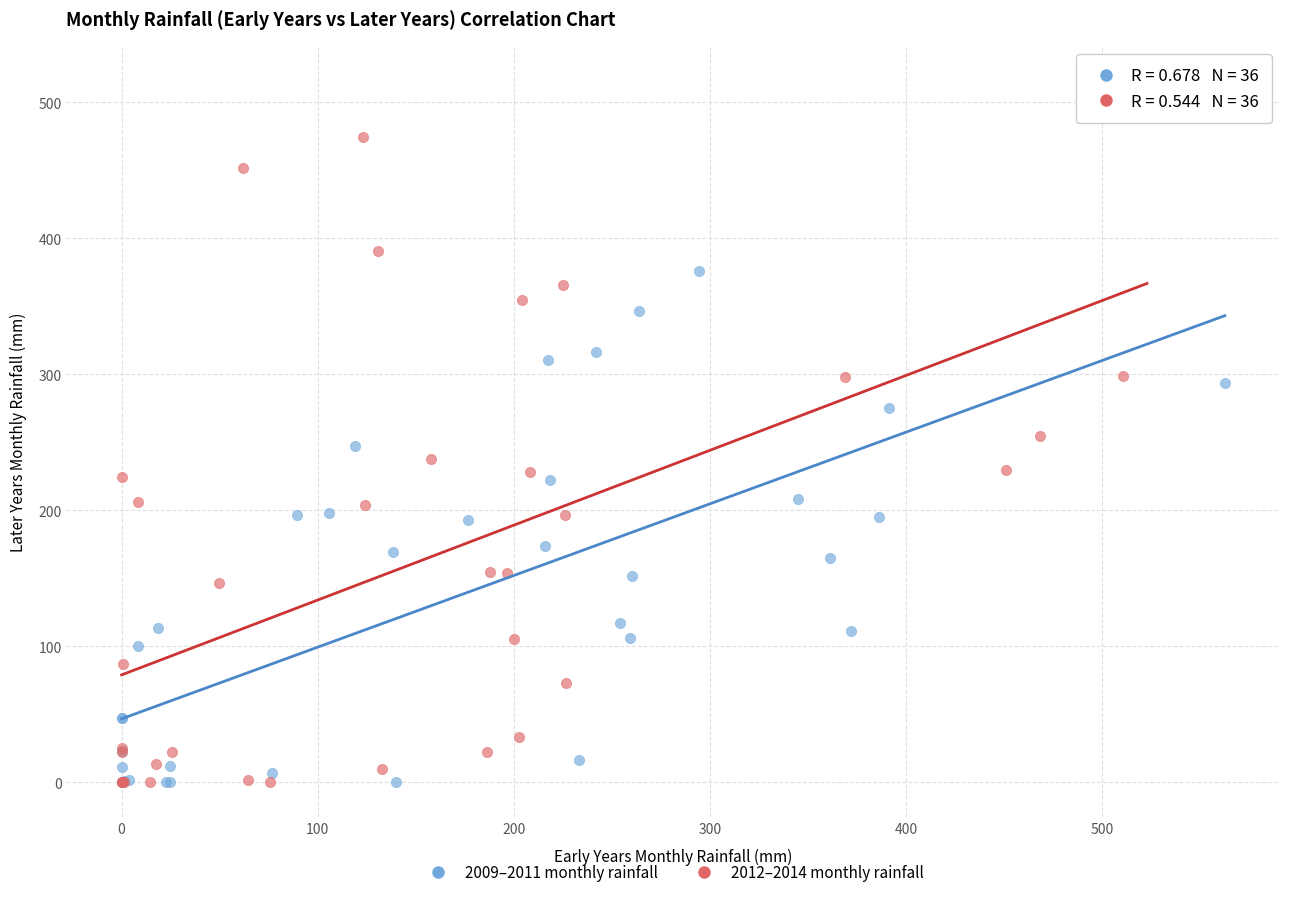

Which series has the widest spread of Y values?

2012–2014 monthly rainfall